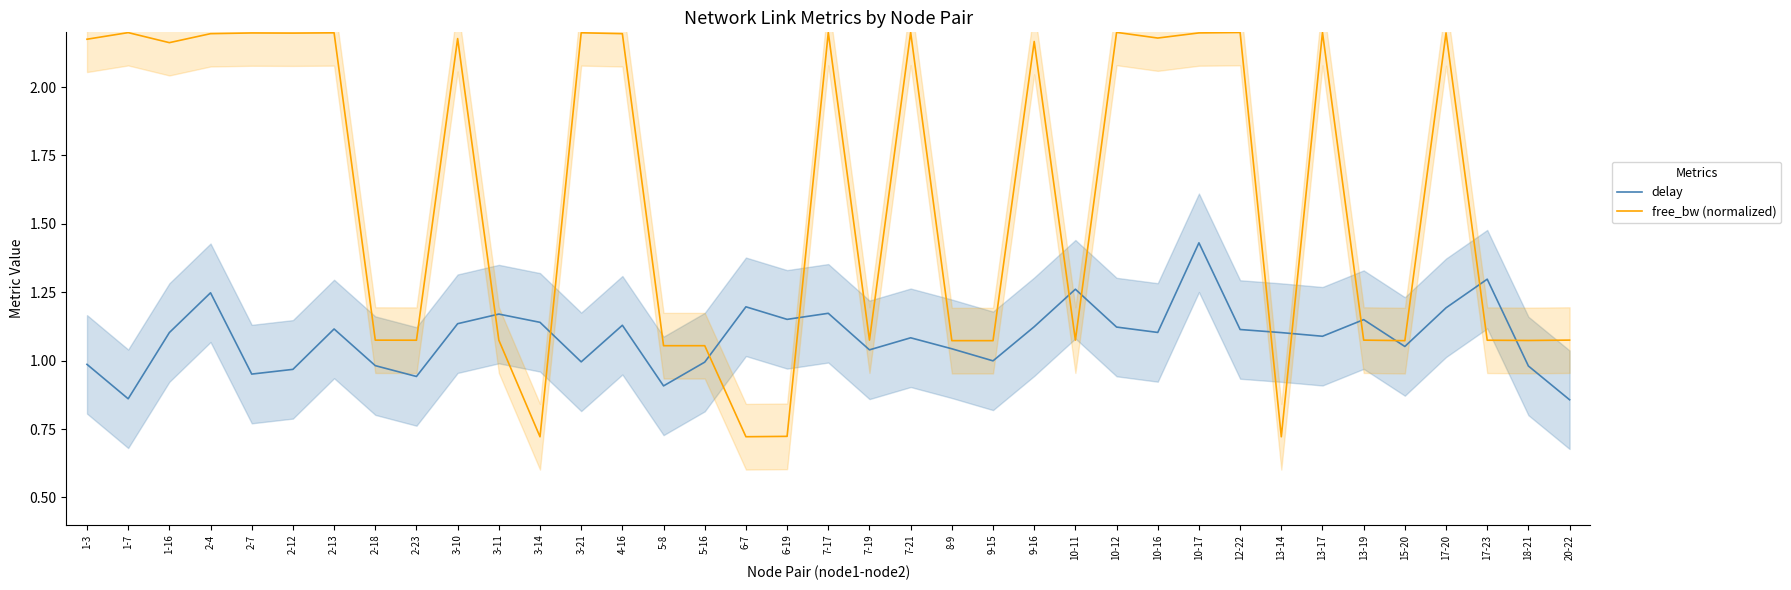

Reading left to right, what are all the values shown in this chart?

delay: 1-3=1.0	1-7=0.9	1-16=1.1	2-4=1.2	2-7=1.0	2-12=1.0	2-13=1.1	2-18=1.0	2-23=0.9	3-10=1.1	3-11=1.2	3-14=1.1	3-21=1.0	4-16=1.1	5-8=0.9	5-16=1.0	6-7=1.2	6-19=1.2	7-17=1.2	7-19=1.0	7-21=1.1	8-9=1.0	9-15=1.0	9-16=1.1	10-11=1.3	10-12=1.1	10-16=1.1	10-17=1.4	12-22=1.1	13-14=1.1	13-17=1.1	13-19=1.1	15-20=1.1	17-20=1.2	17-23=1.3	18-21=1.0	20-22=0.9
free_bw (normalized): 1-3=2.2	1-7=2.2	1-16=2.2	2-4=2.2	2-7=2.2	2-12=2.2	2-13=2.2	2-18=1.1	2-23=1.1	3-10=2.2	3-11=1.1	3-14=0.7	3-21=2.2	4-16=2.2	5-8=1.1	5-16=1.1	6-7=0.7	6-19=0.7	7-17=2.2	7-19=1.1	7-21=2.2	8-9=1.1	9-15=1.1	9-16=2.2	10-11=1.1	10-12=2.2	10-16=2.2	10-17=2.2	12-22=2.2	13-14=0.7	13-17=2.2	13-19=1.1	15-20=1.1	17-20=2.2	17-23=1.1	18-21=1.1	20-22=1.1